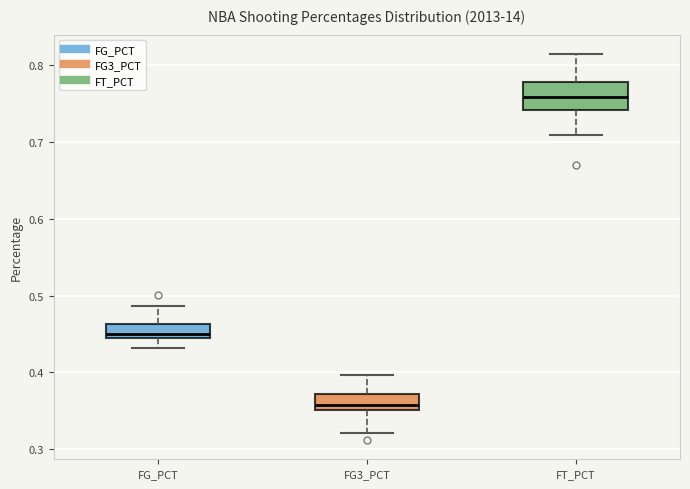

Which box's median line is the highest?

FT_PCT